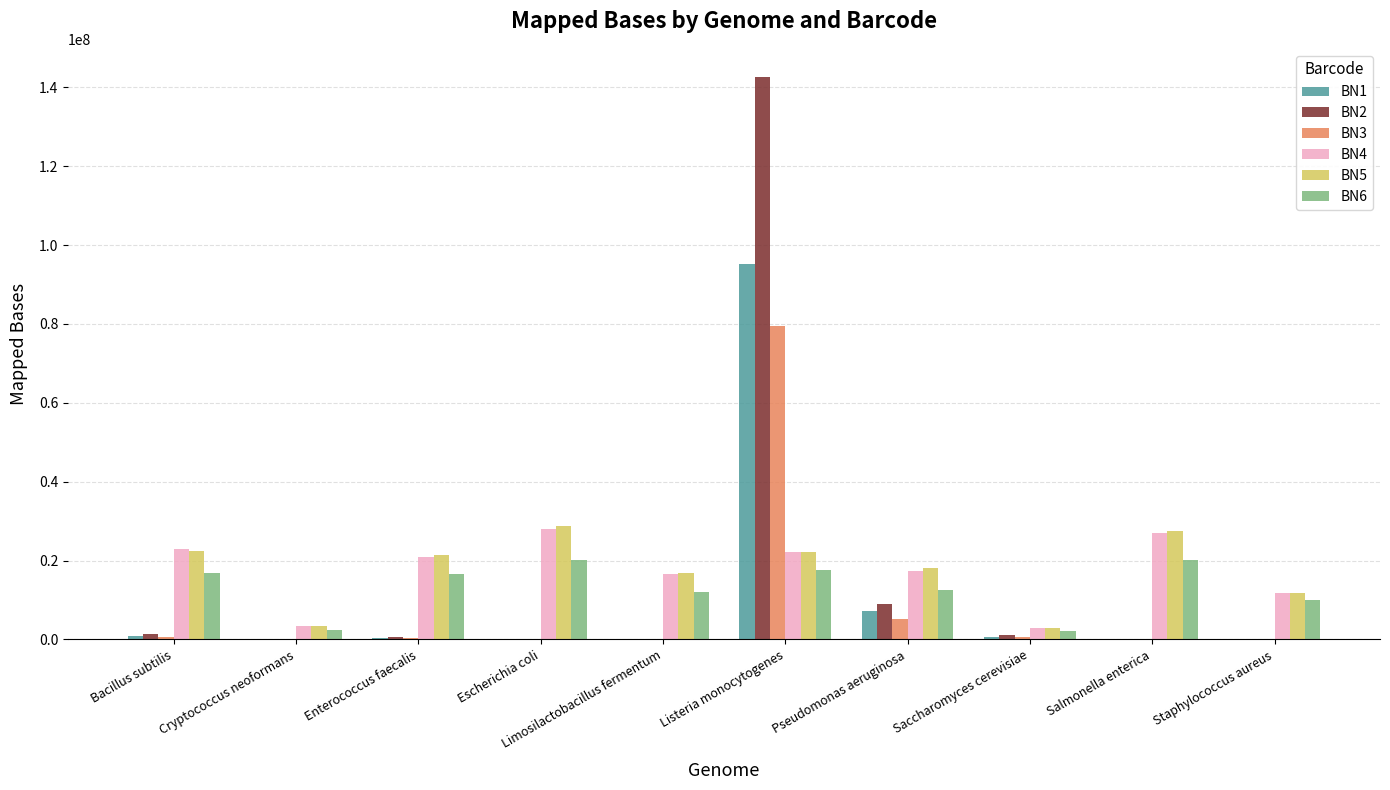

True or false: BN3 has a value of 563824.1 at Saccharomyces cerevisiae.

True